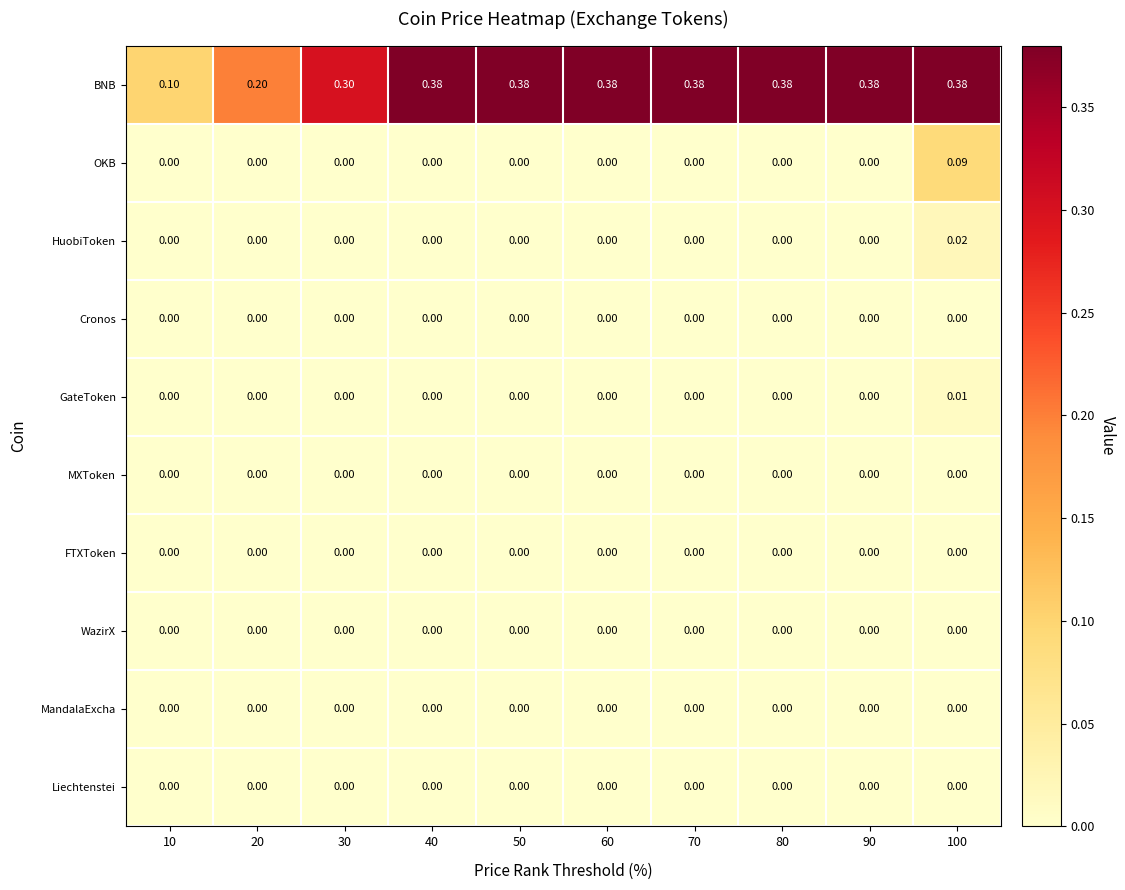

Which series has the widest spread of values?

BNB